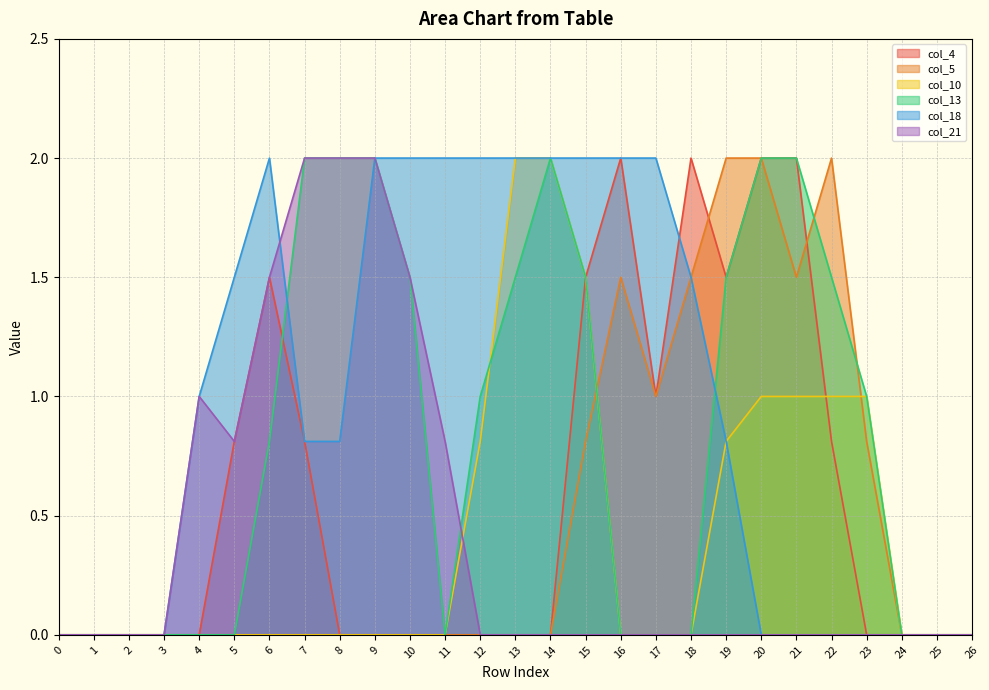

How many data points in col_5 are above 0?

9